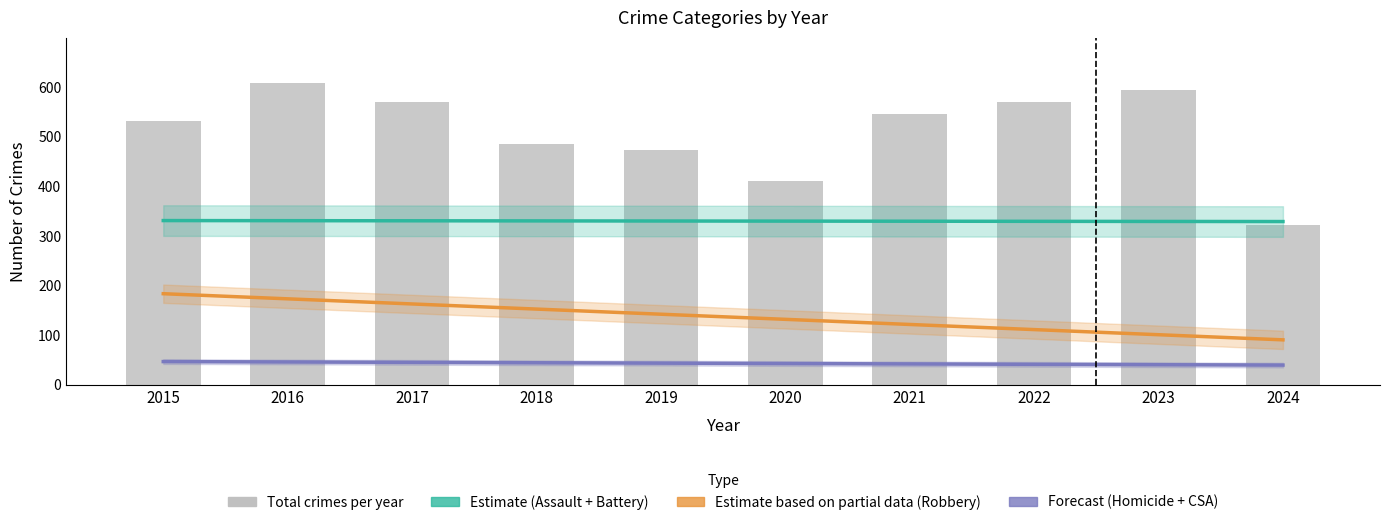

What is the value of the Estimate based on partial data (Robbery) bar at the 6th from the left?

132.0